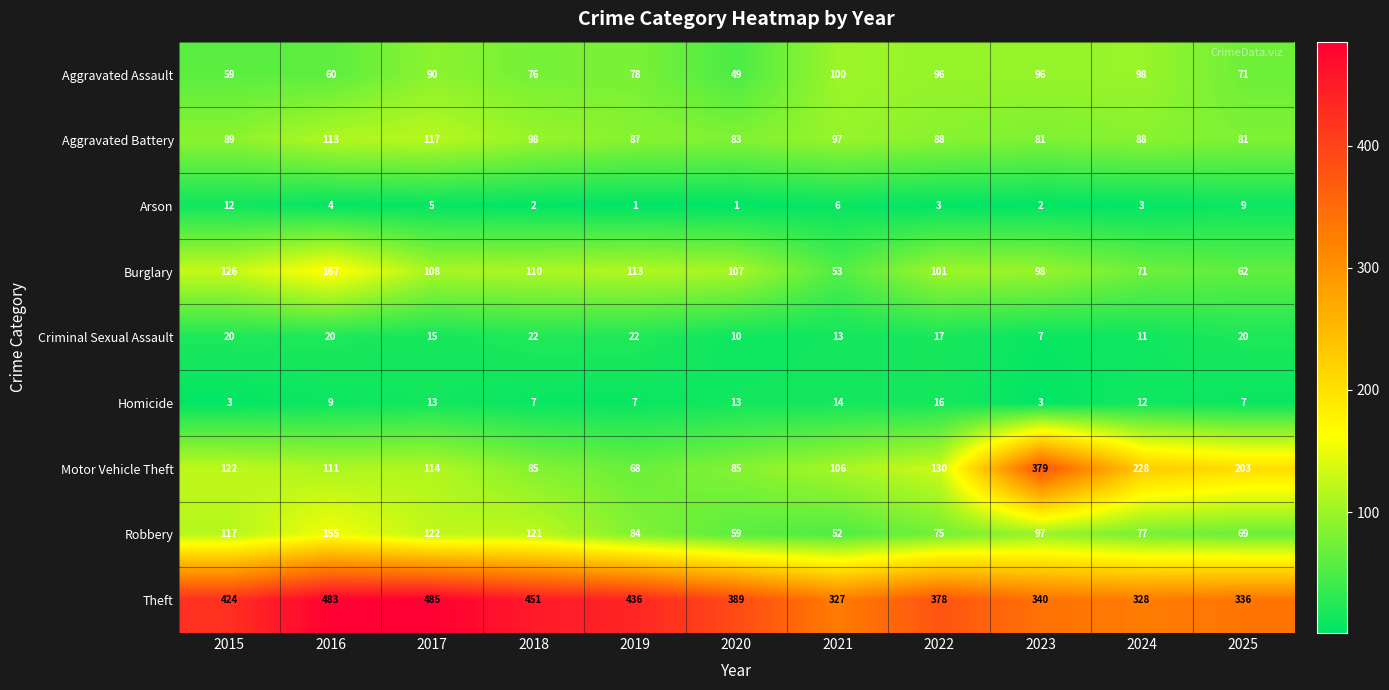

List the series in order of their peak value, highest first.

Theft, Motor Vehicle Theft, Burglary, Robbery, Aggravated Battery, Aggravated Assault, Criminal Sexual Assault, Homicide, Arson